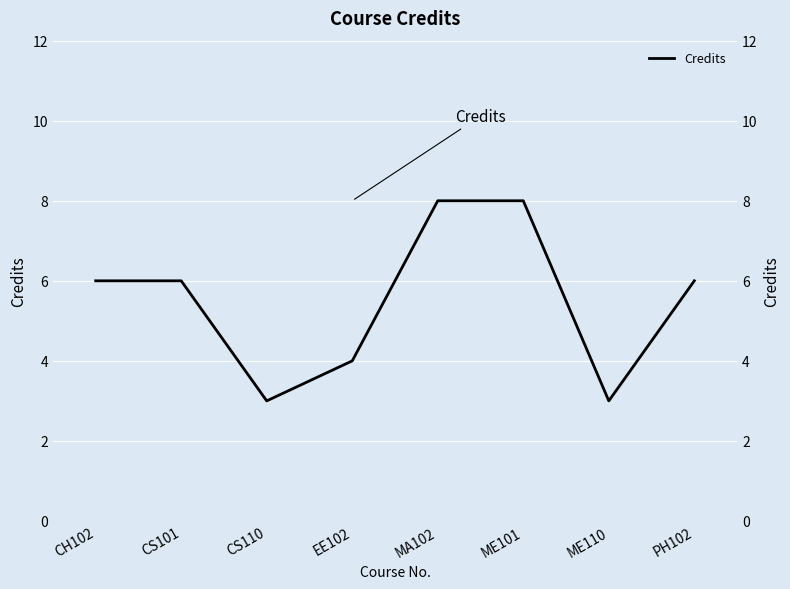

What is the average value?

6